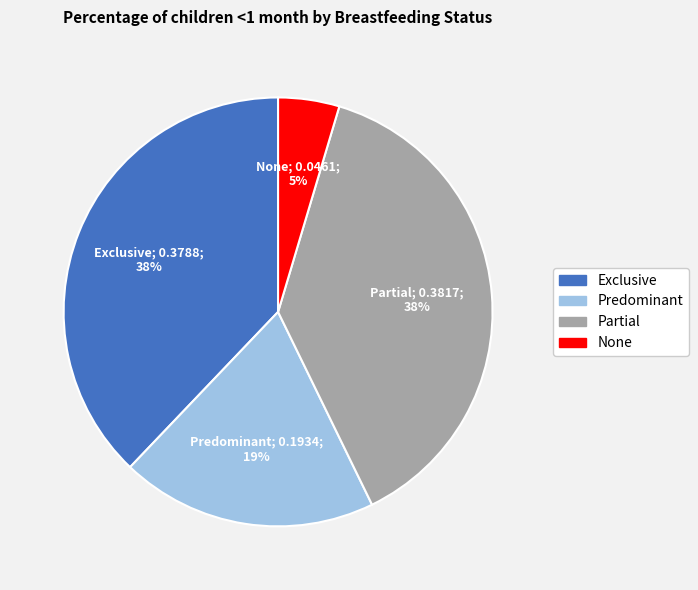

Do Partial and None together represent more than half of the pie?

No